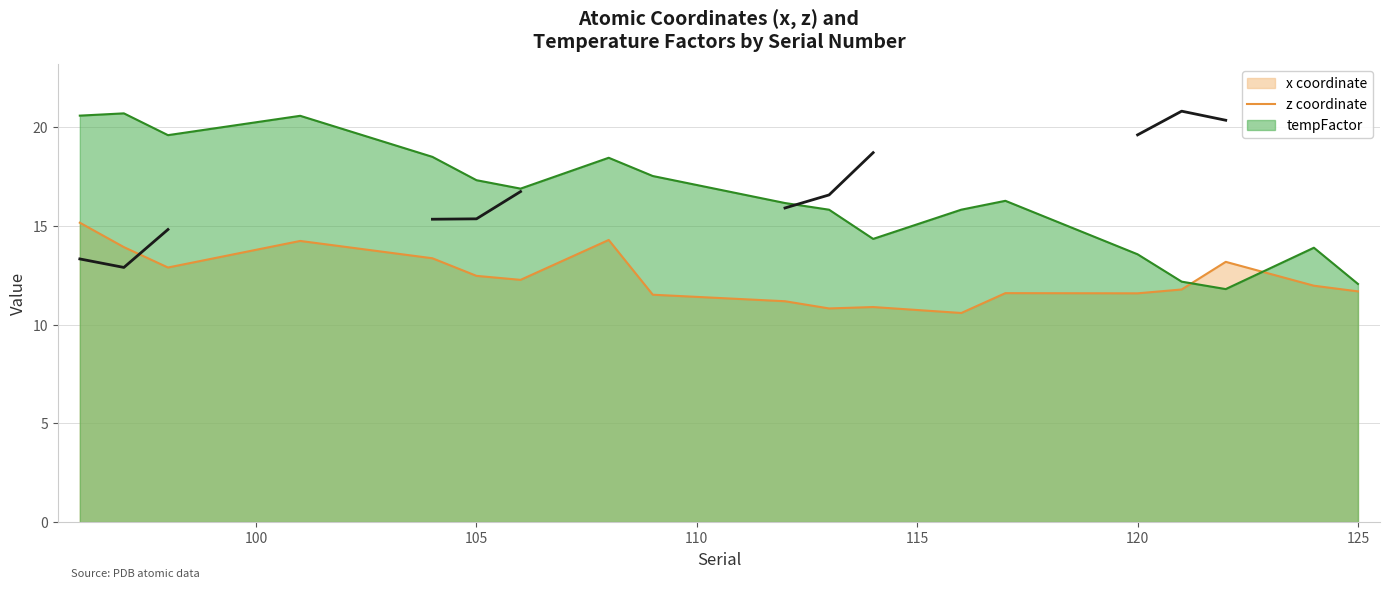

True or false: the data has more than 2 interior local peaks.

False